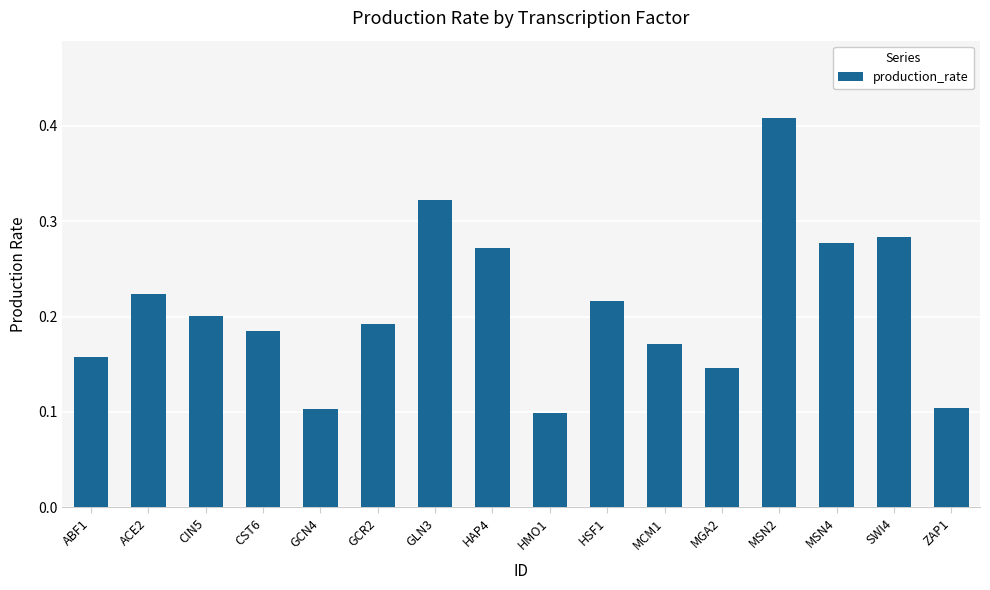

Count the values in the range 0 to 1.

16